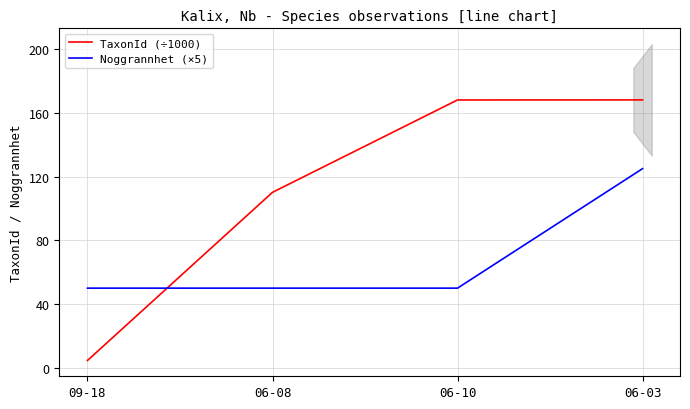

Between which two adjacent categories do Noggrannhet (×5) and TaxonId (÷1000) first intersect?

09-18 and 06-08